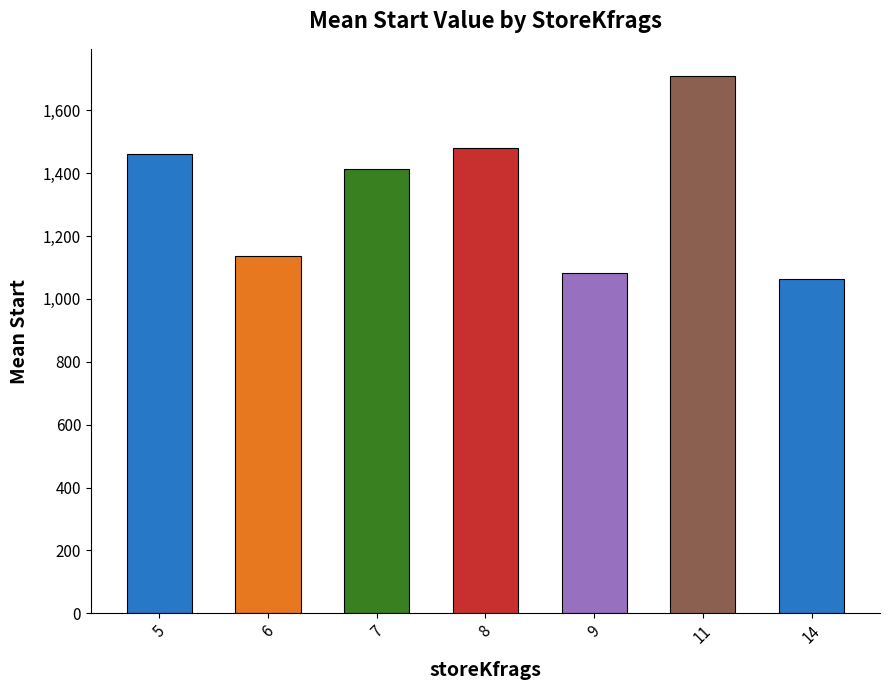

Between 9 and 5, which is larger?

5